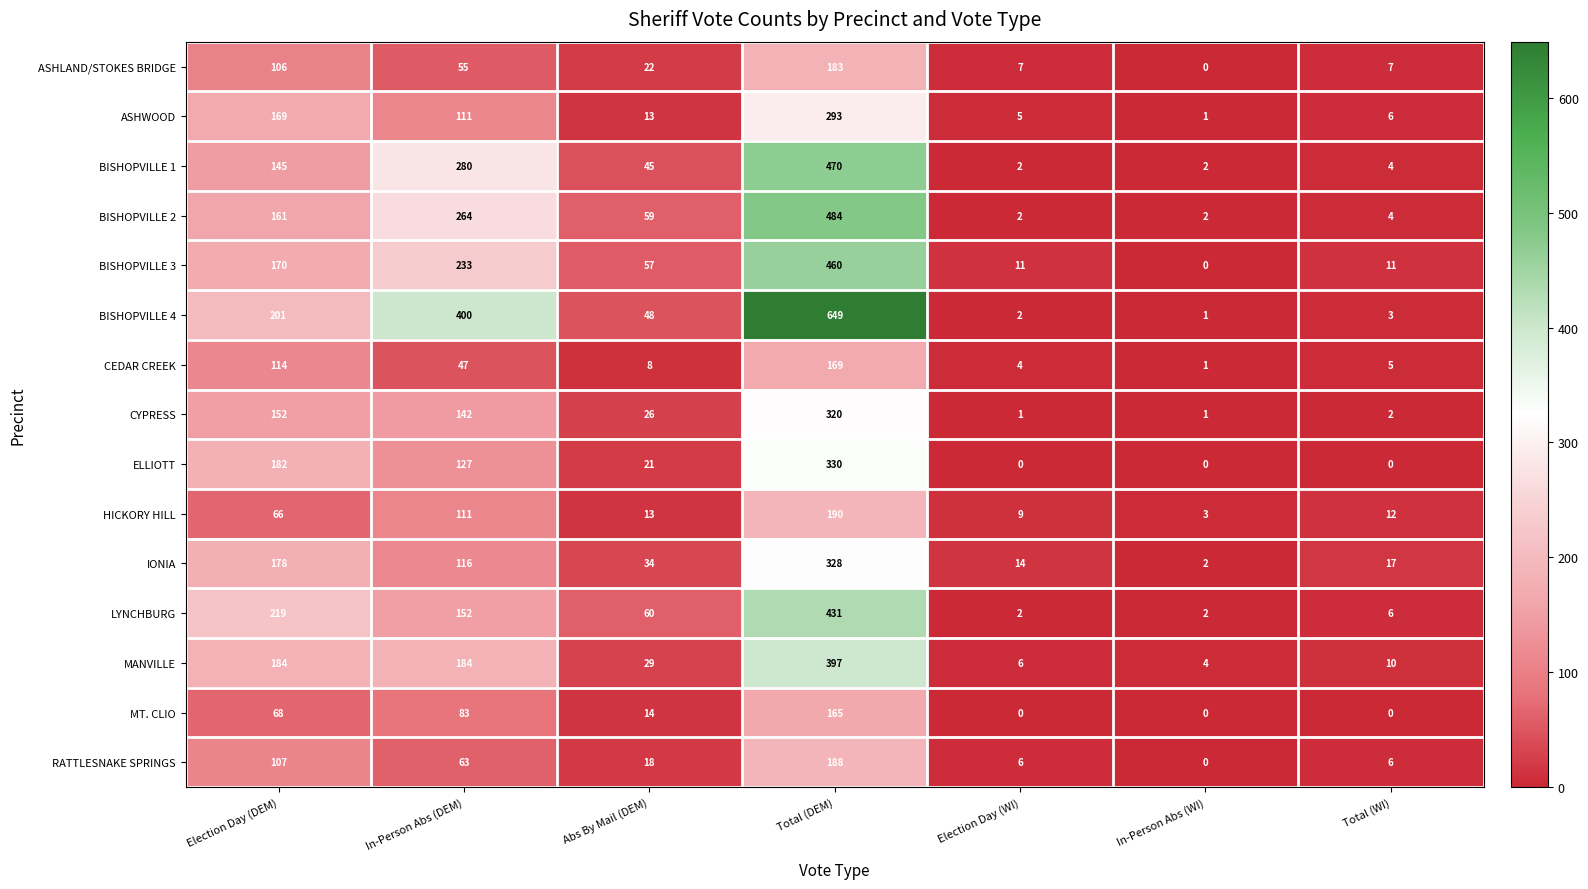

Which category has the highest value across all series?

Total (DEM)